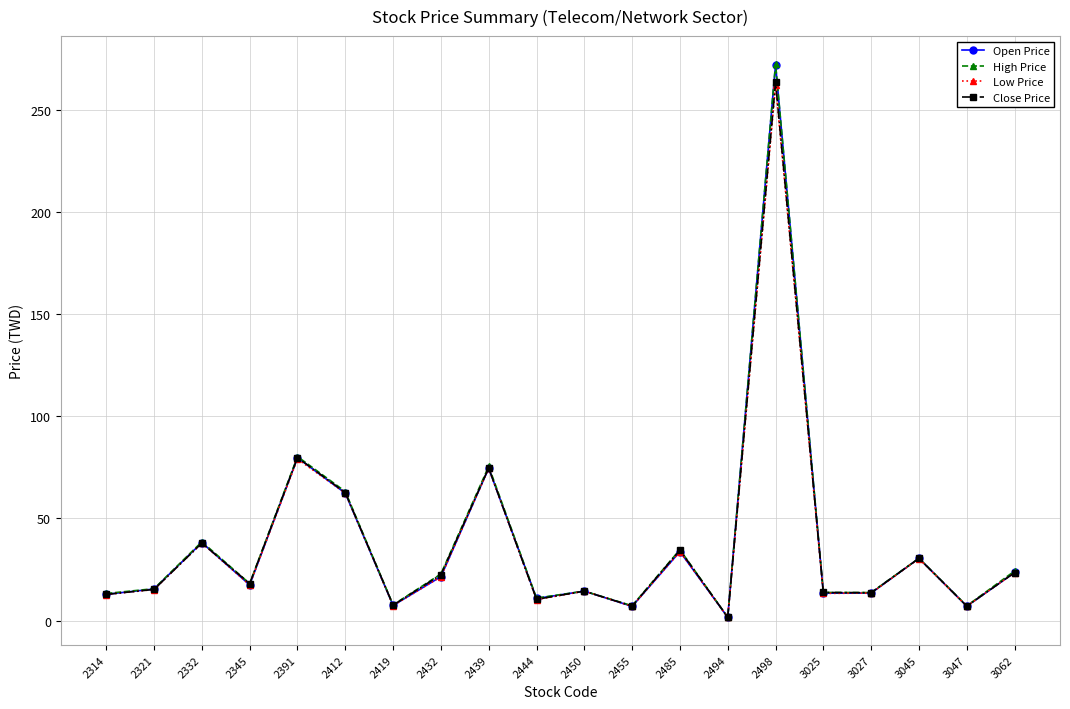

Which series has the widest spread of values?

High Price